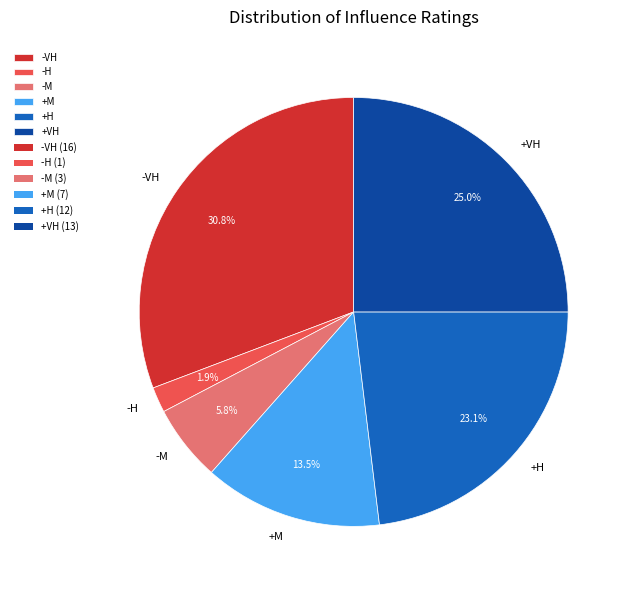

What is the smallest slice in the pie chart?

-H